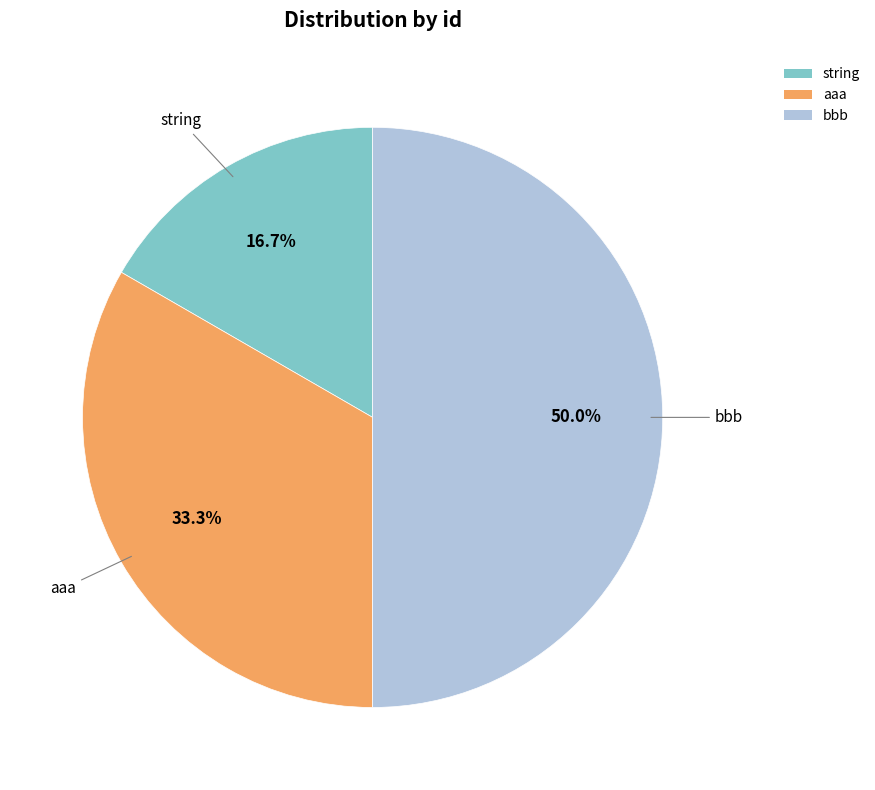

The aaa slice represents 33% of the pie. True or false?

True